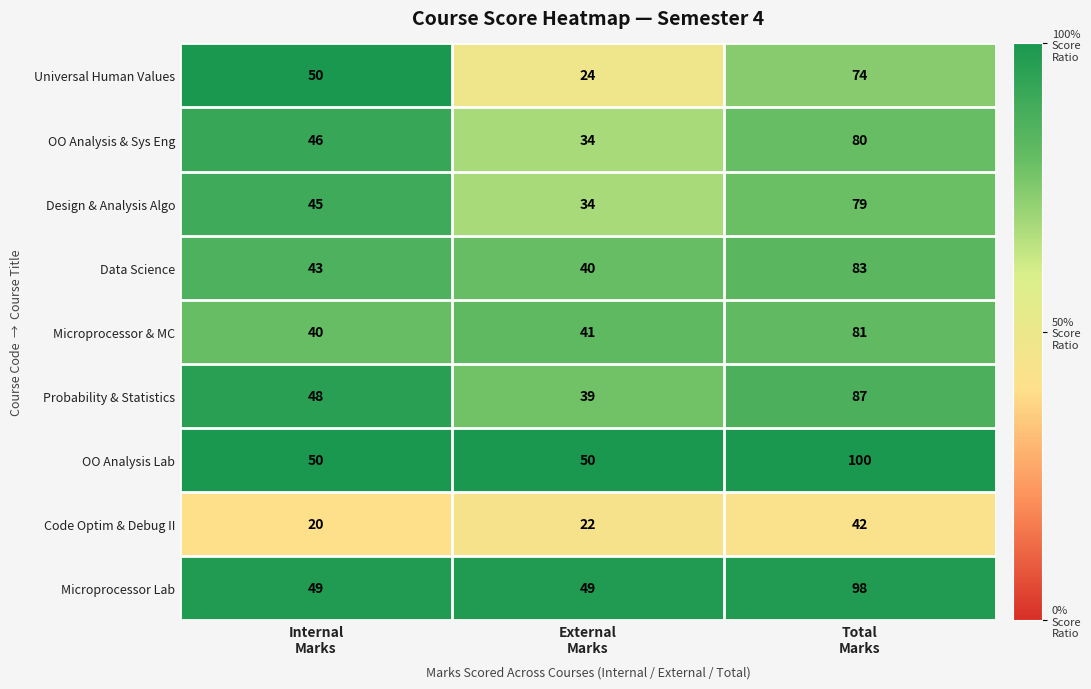

What is the minimum value for Universal Human Values?

24